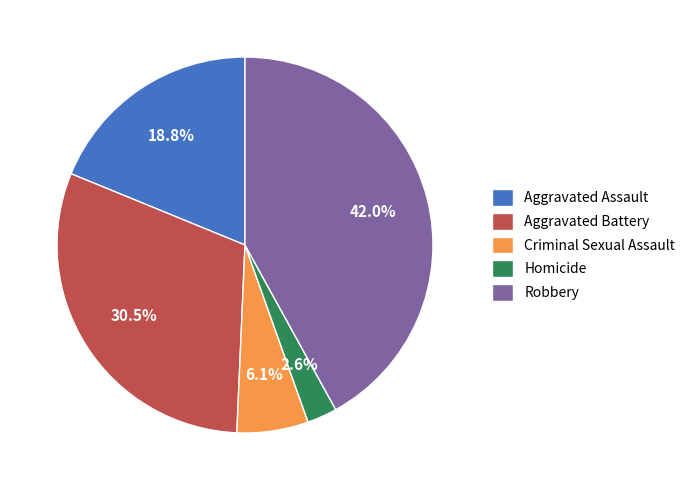

Rank the categories by value from lowest to highest.

Homicide, Criminal Sexual Assault, Aggravated Assault, Aggravated Battery, Robbery